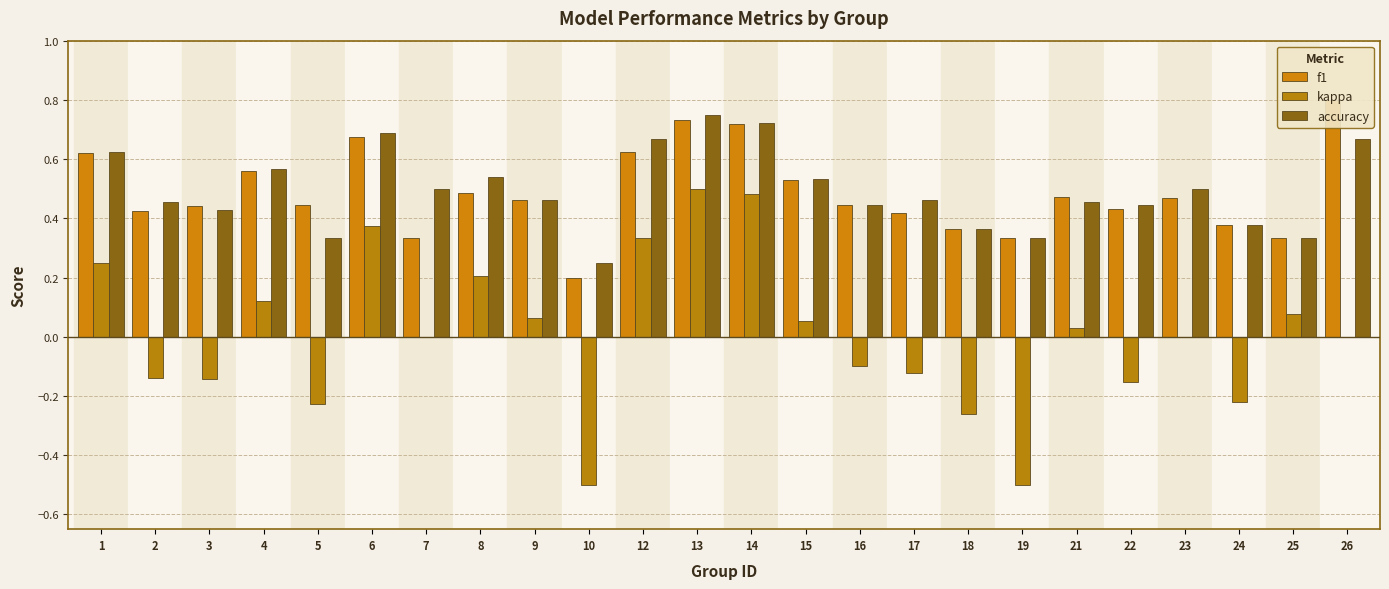

How many bars are there in total?

72